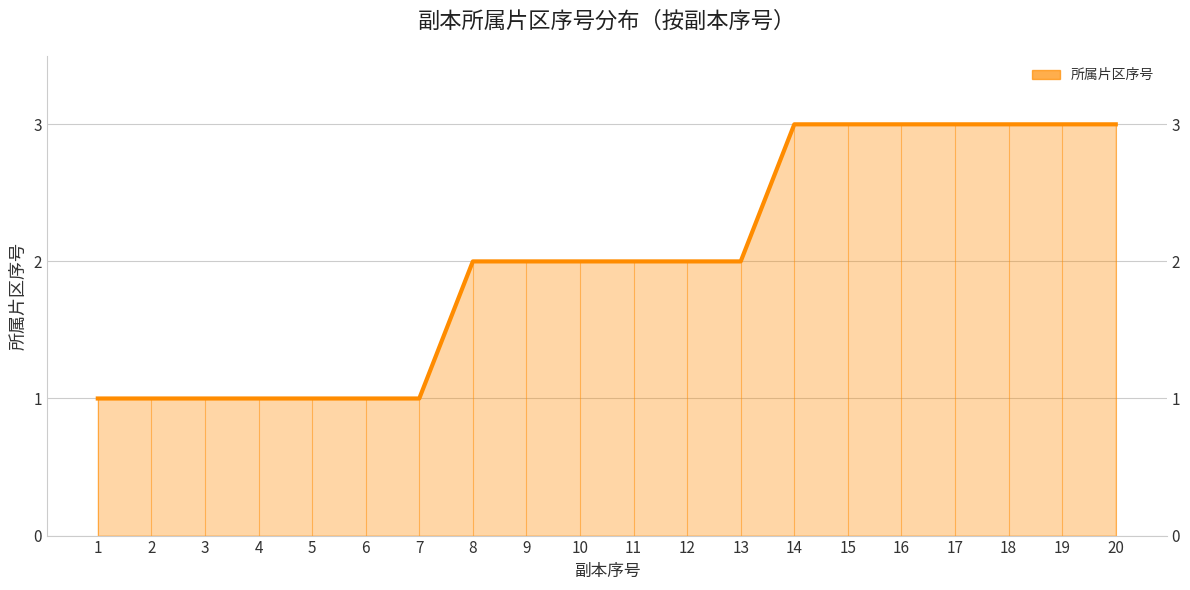

What is the value of the 5th point from the left?

1